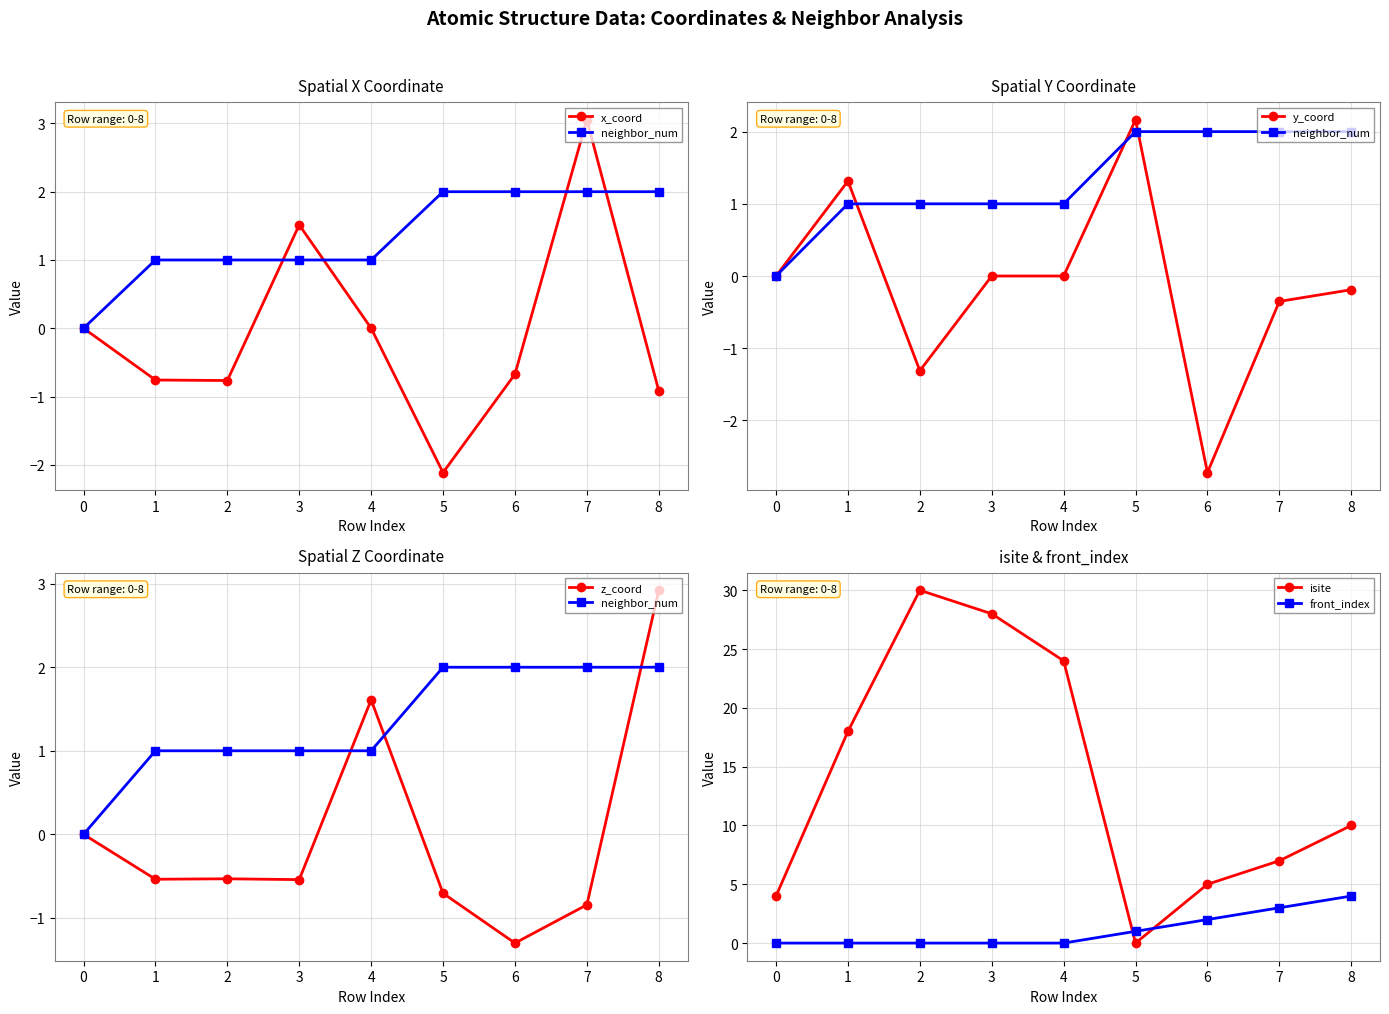

How many lines are shown in the chart?

6